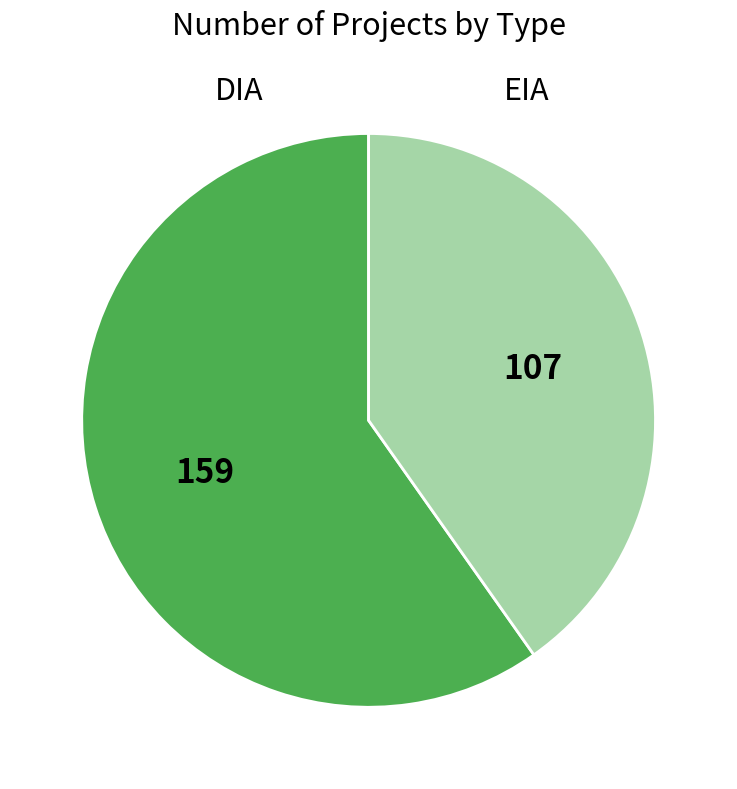

Do DIA and EIA together represent more than half of the pie?

Yes